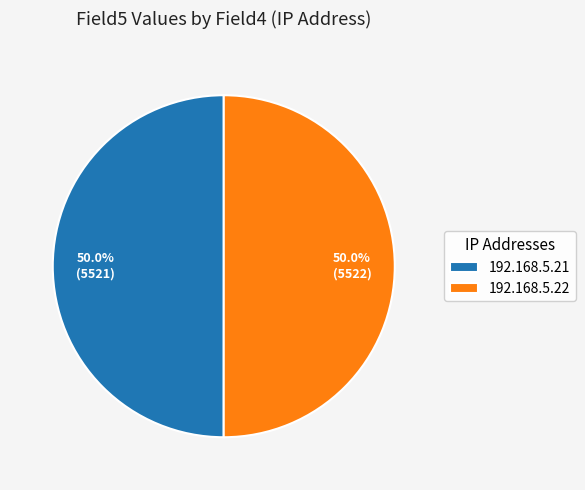

To the nearest percent, what percentage of the pie is 192.168.5.22?

50%